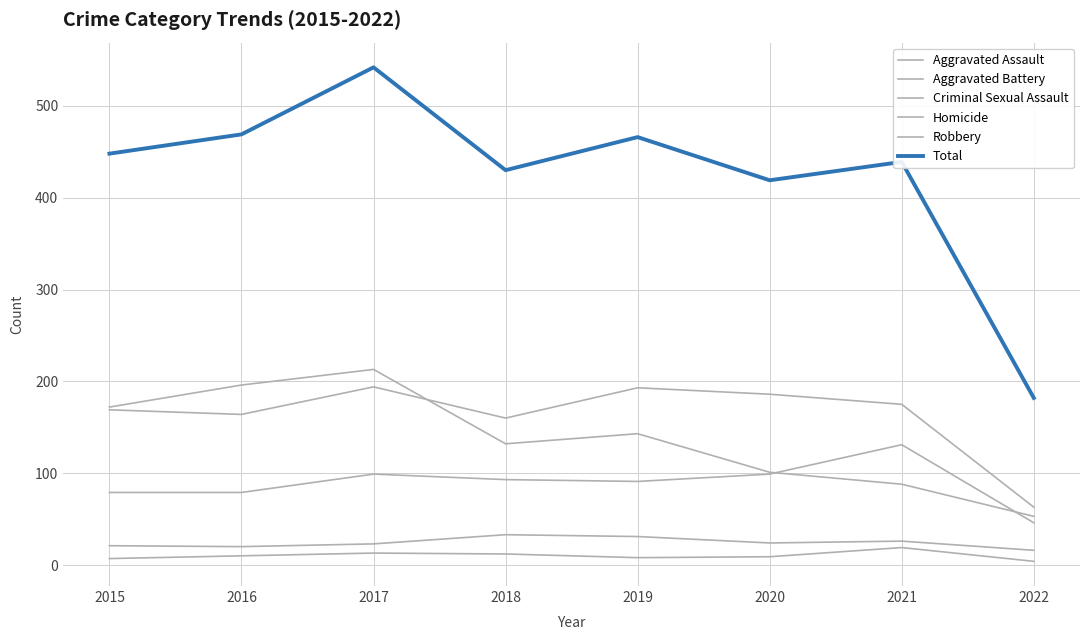

How many lines are shown in the chart?

6